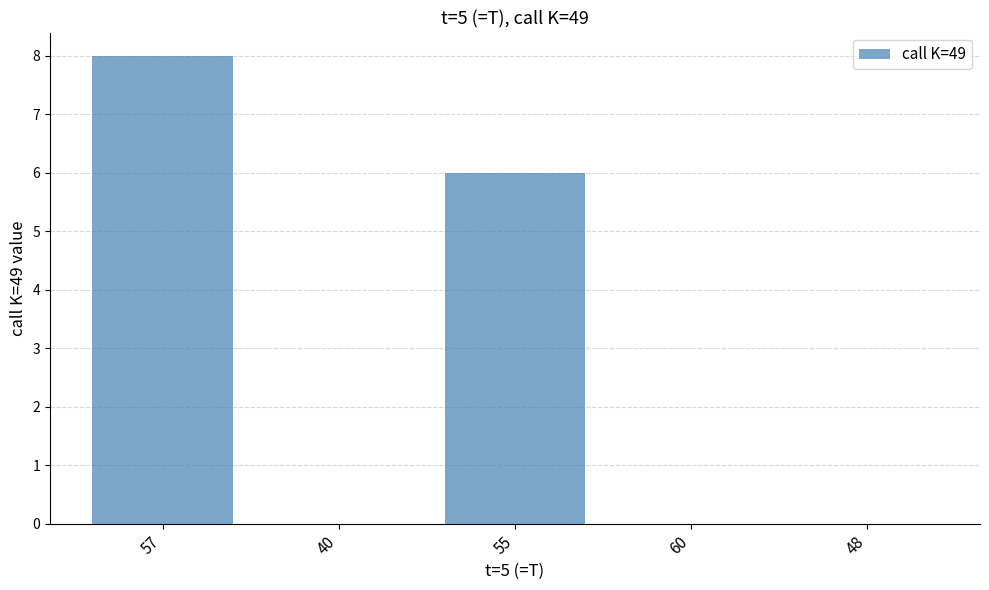

What is the sum of all values?

14